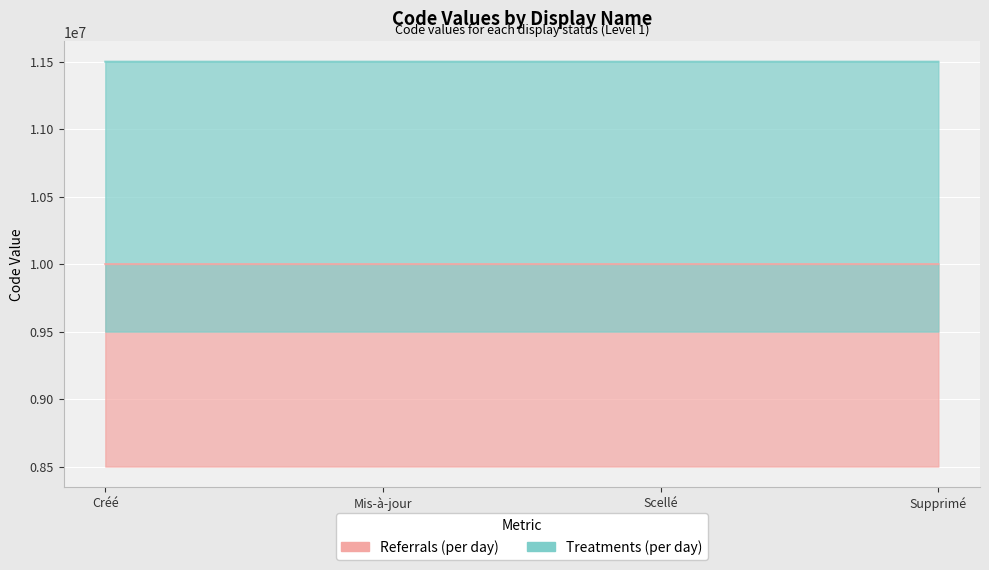

Between Créé and Mis-à-jour, which series saw the biggest shift?

Treatments (per day)